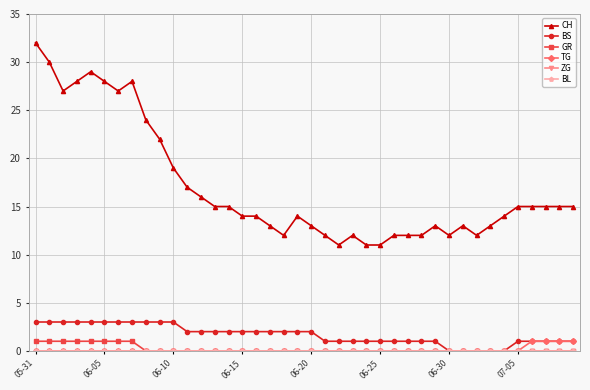

Does the chart have visible grid lines?

Yes